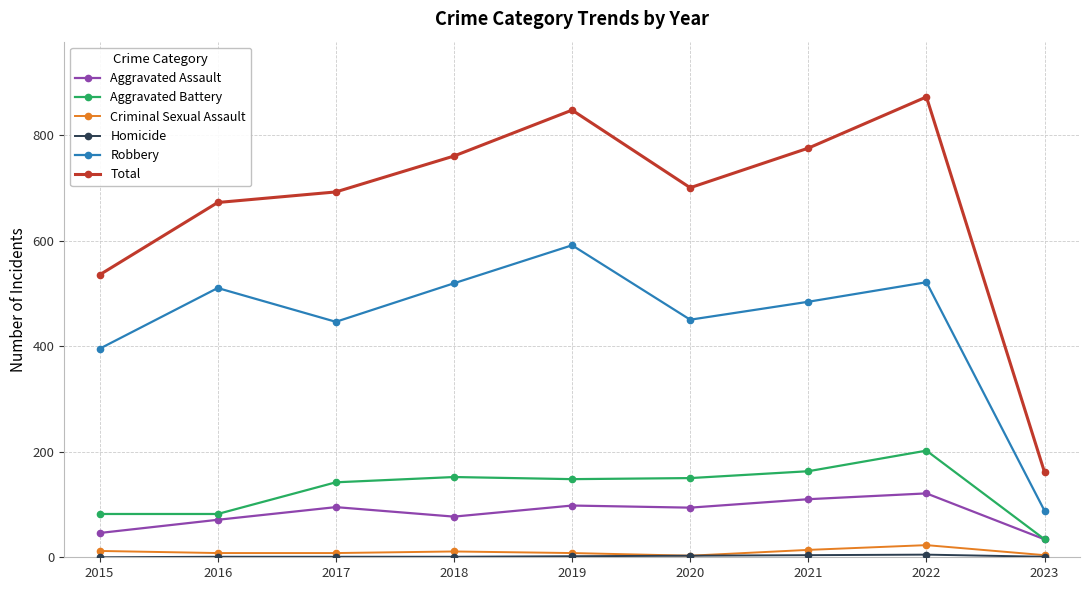

Which series has the largest range (max minus min)?

Total